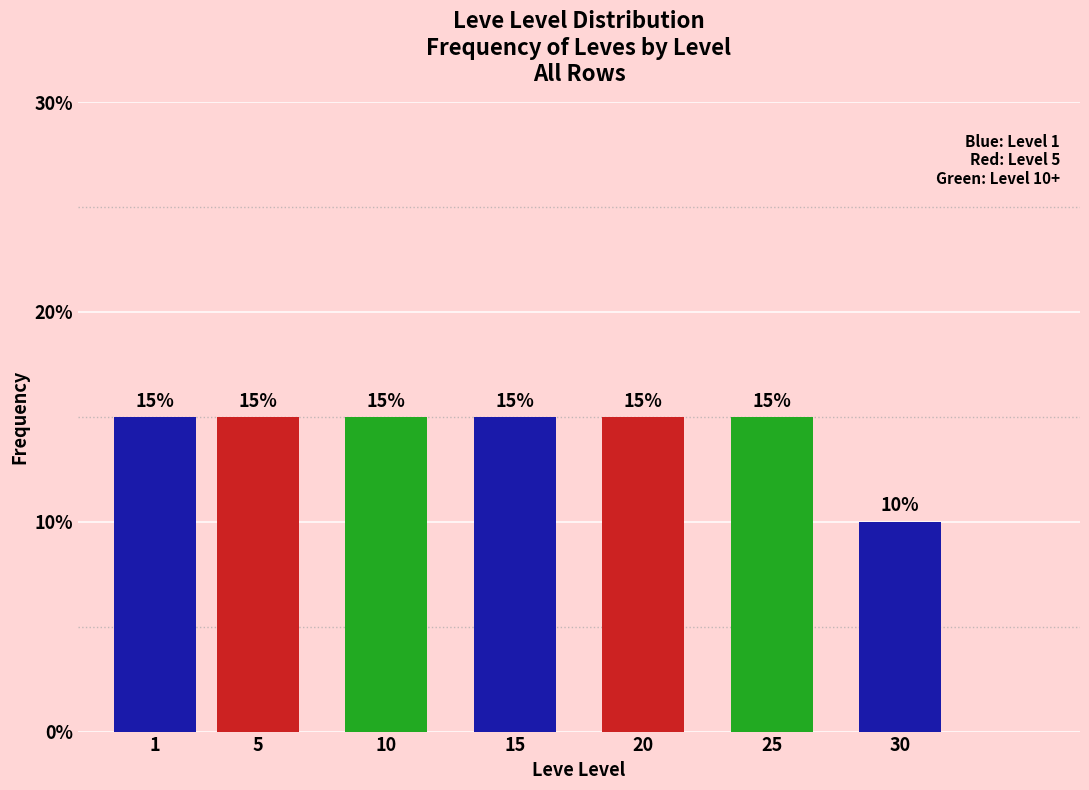

Reading left to right, list all the values displayed in this chart.

15	15	15	15	15	15	10